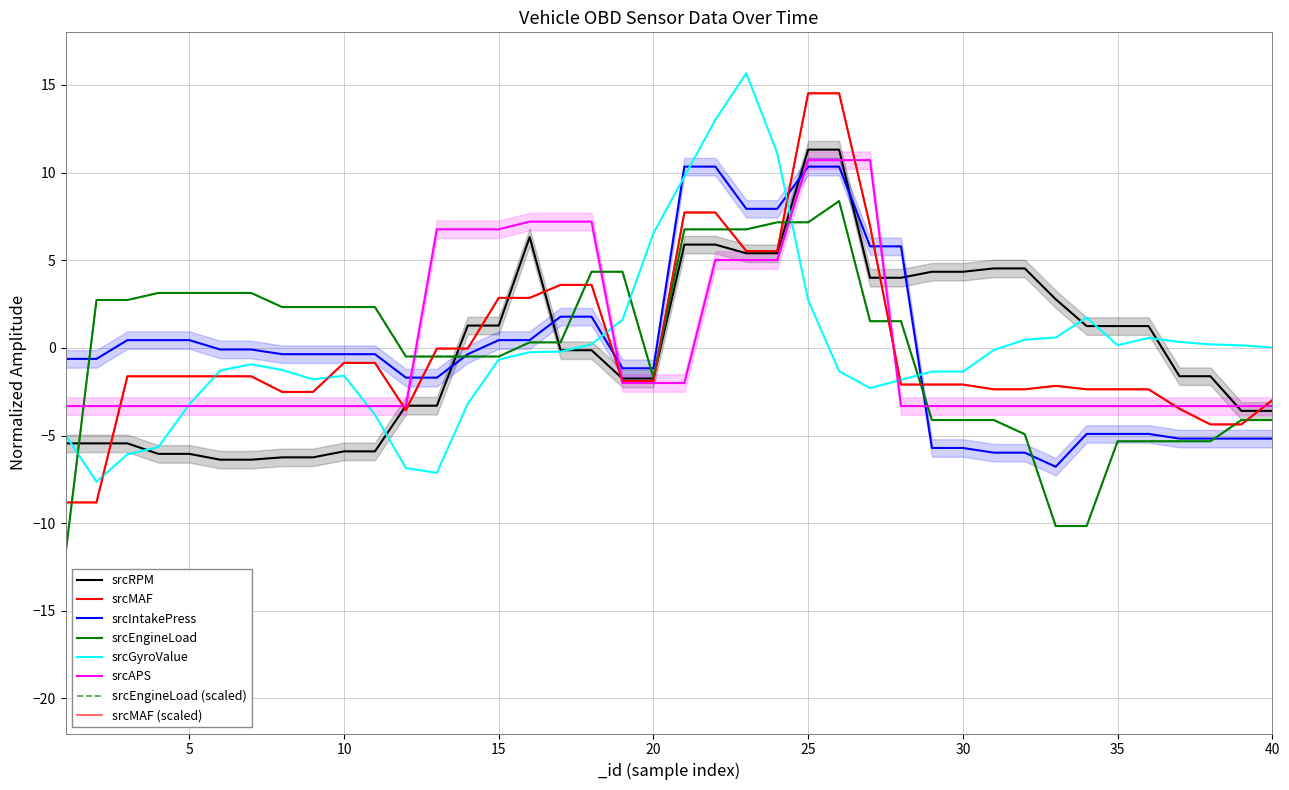

True or false: srcRPM has more than 1 points higher than both neighbors.

False